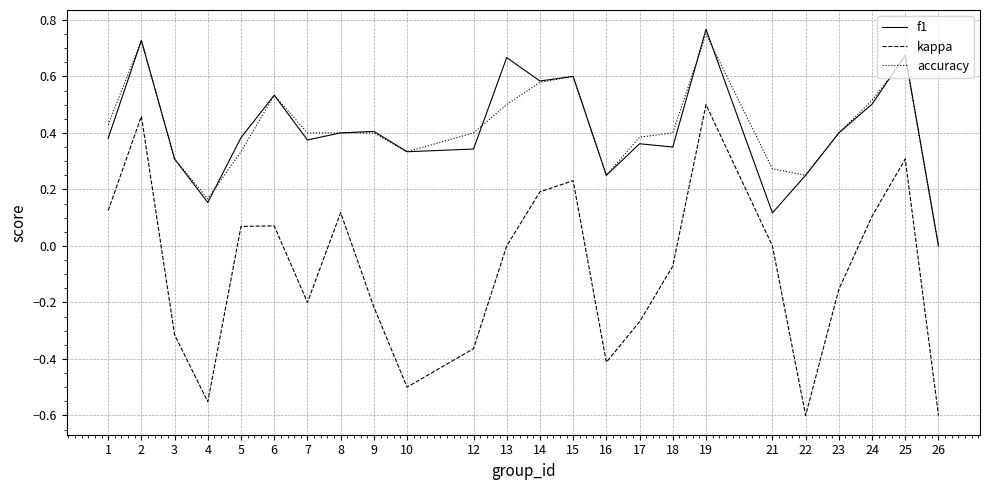

What is the total value across all series at 2?

1.9